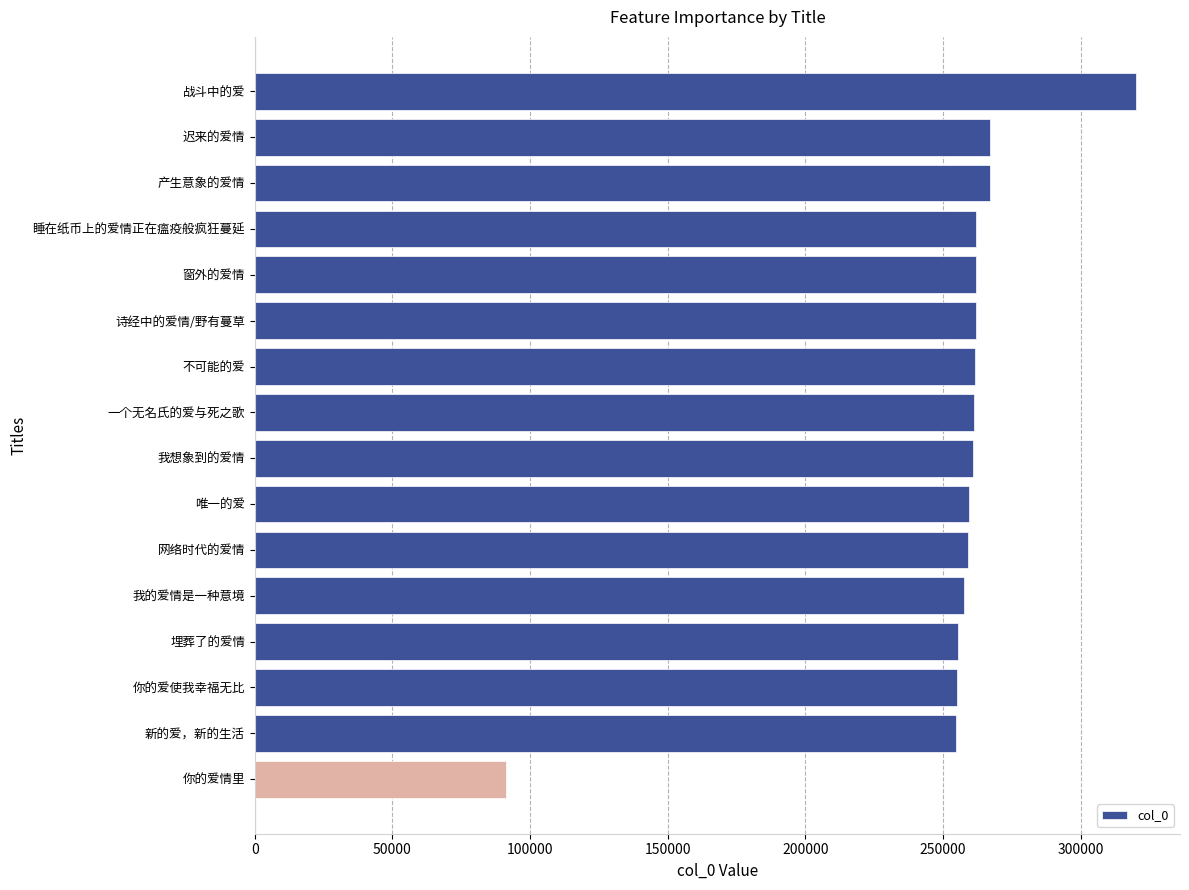

The chart shows a value of 261603 at 不可能的爱. True or false?

True